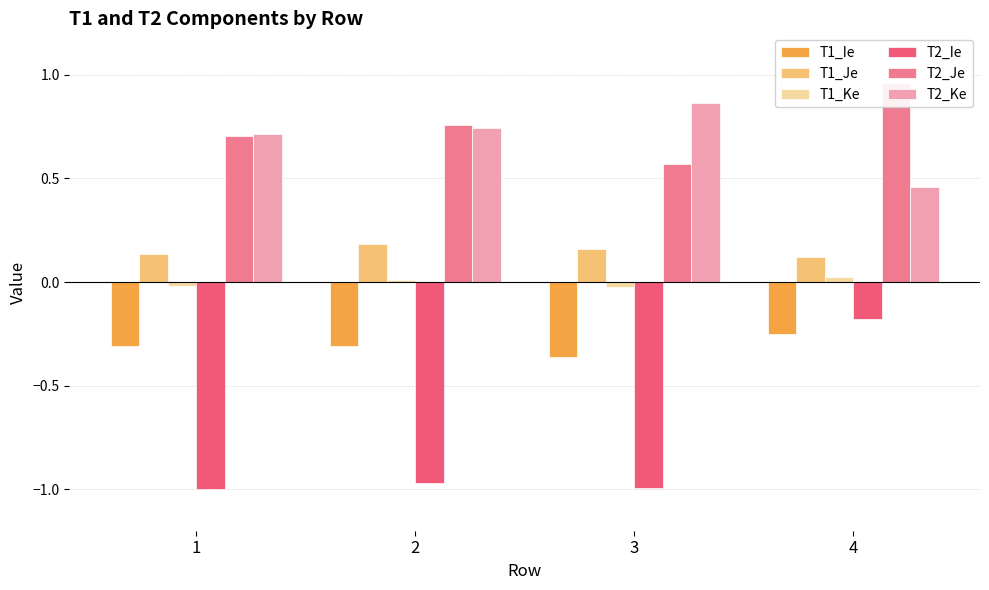

The value of T2_Je at 1 is 0.2. True or false?

False